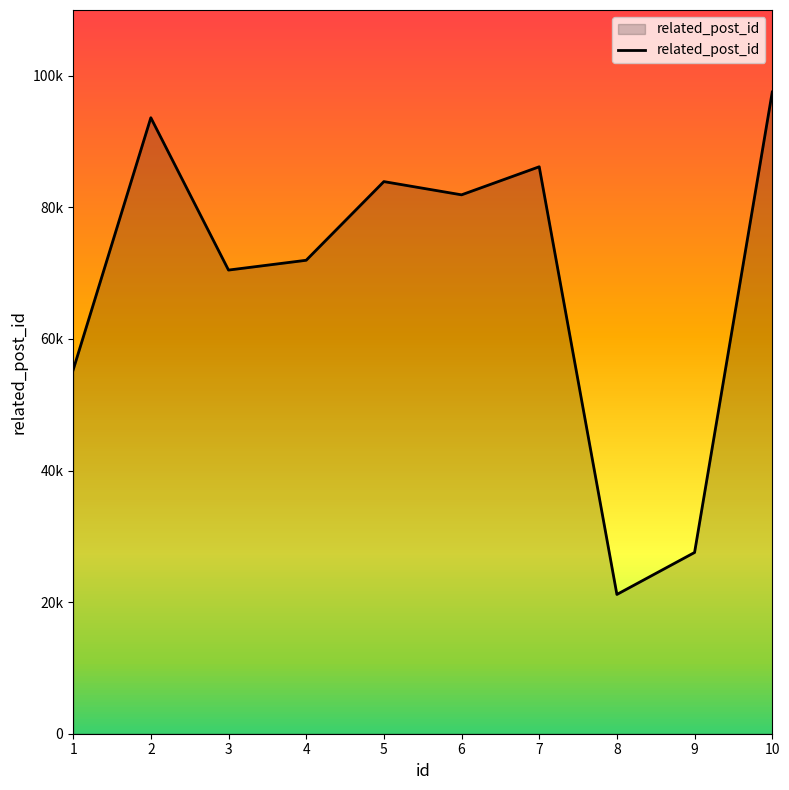

What is the value of the 9th point from the left?

27548